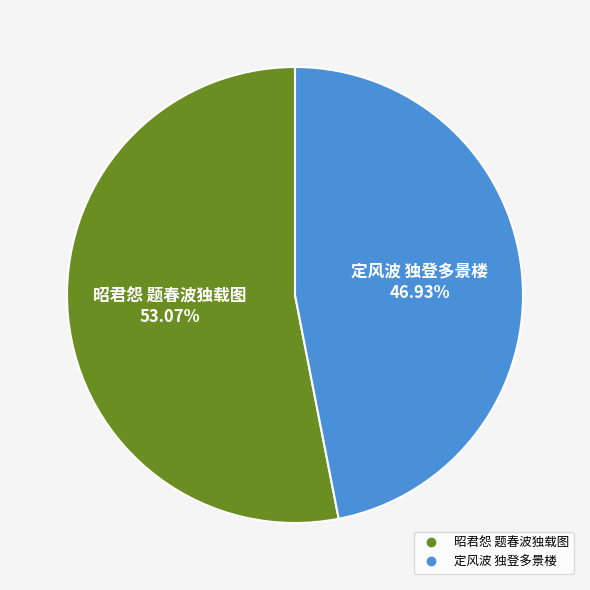

How much of the chart is everything except 昭君怨 题春波独载图?

46.9%